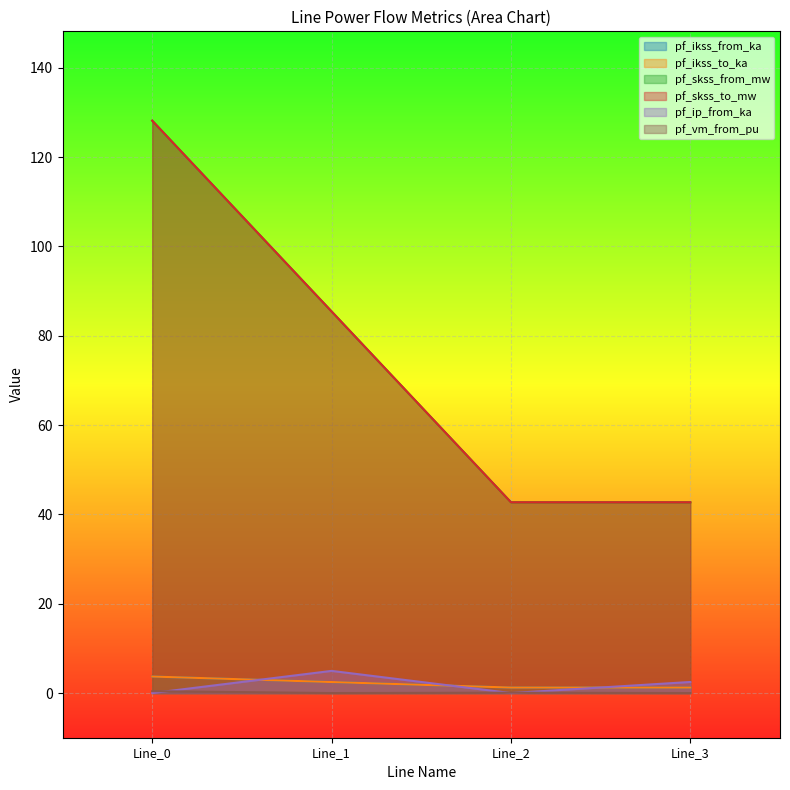

Between Line_0 and Line_3, which is larger?

Line_0